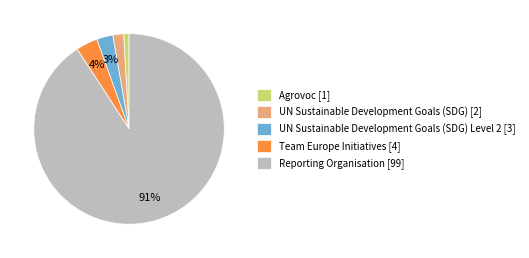

To the nearest percent, what is the average slice percentage?

20%